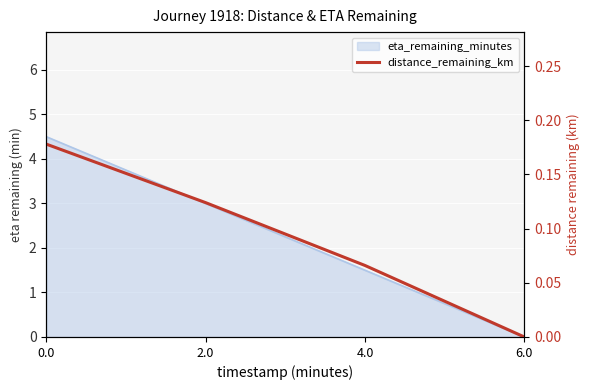

Rank the categories by value from highest to lowest.

0.0, 2.0, 4.0, 6.0